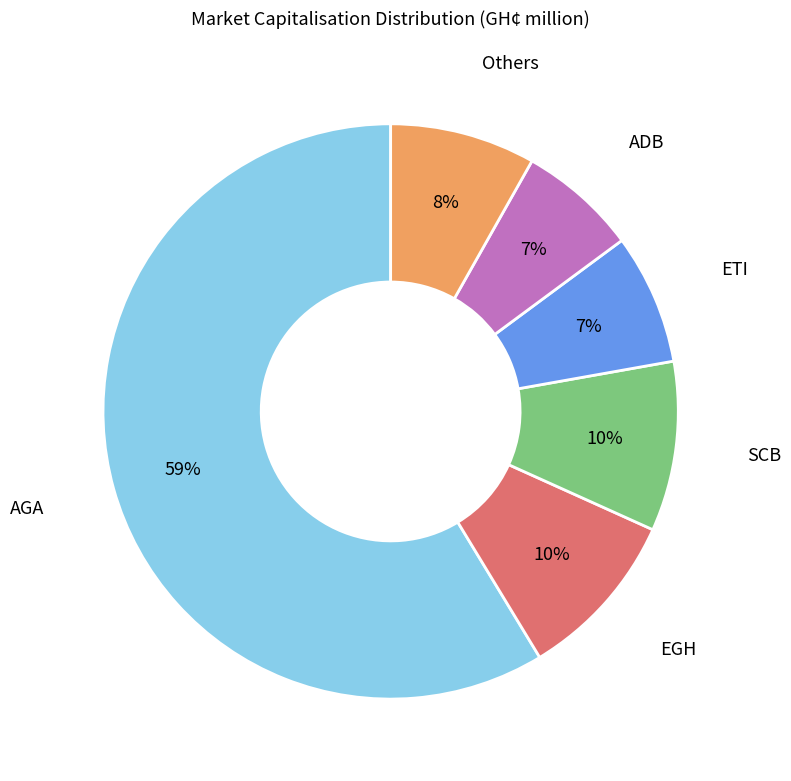

To the nearest percent, what is the average slice percentage?

17%